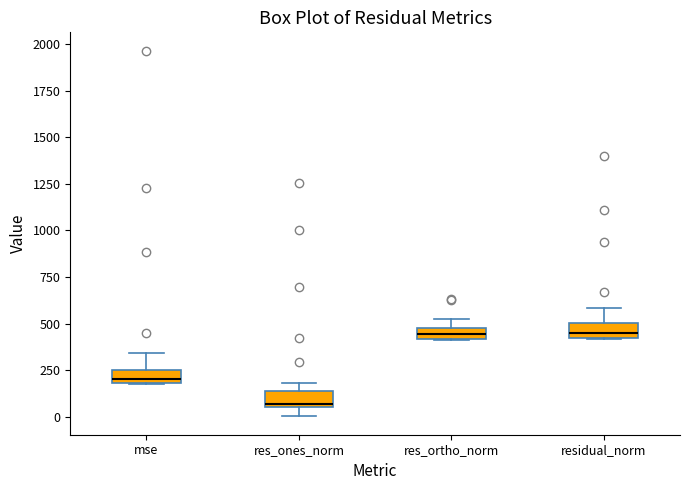

Which box has the lowest median line?

res_ones_norm